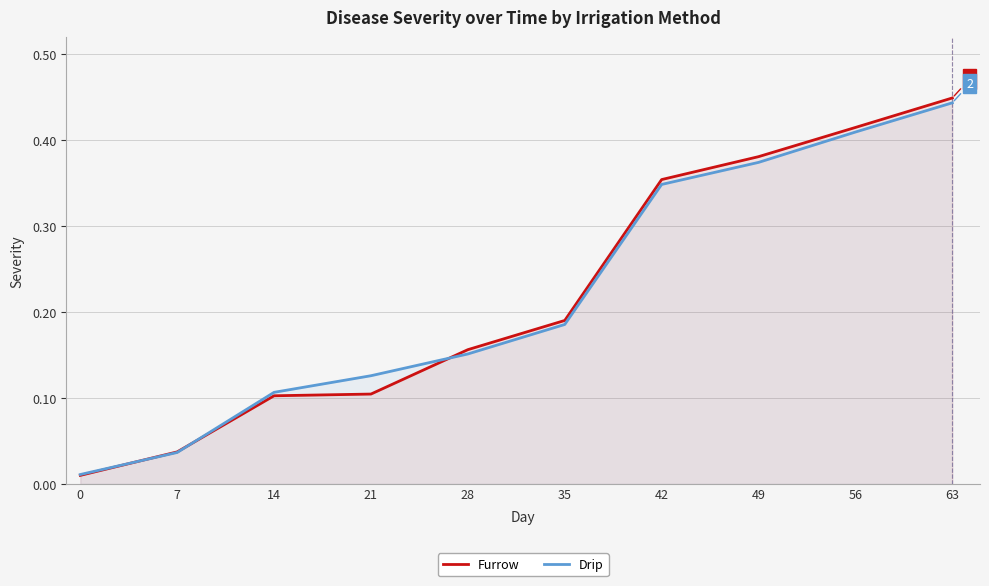

List the series in order of their peak value, lowest first.

Drip, Furrow